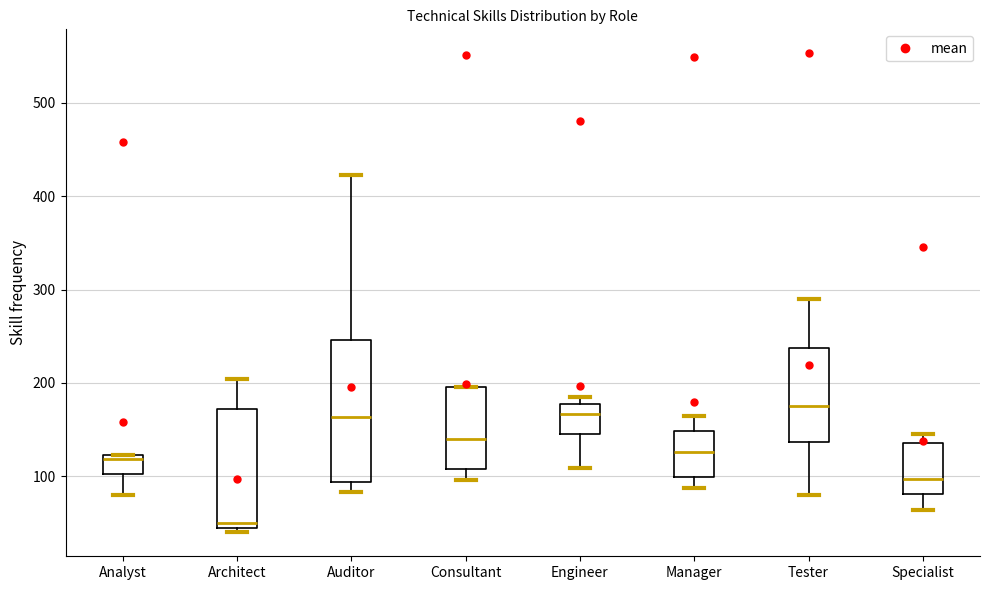

Comparing the boxes themselves (not the whiskers), which one is the tallest?

Auditor